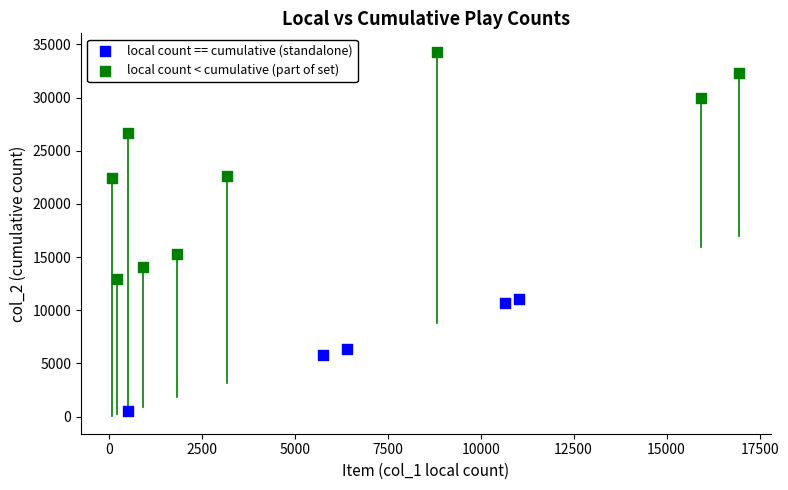

Which series contains the highest Y value?

local count < cumulative (part of set)